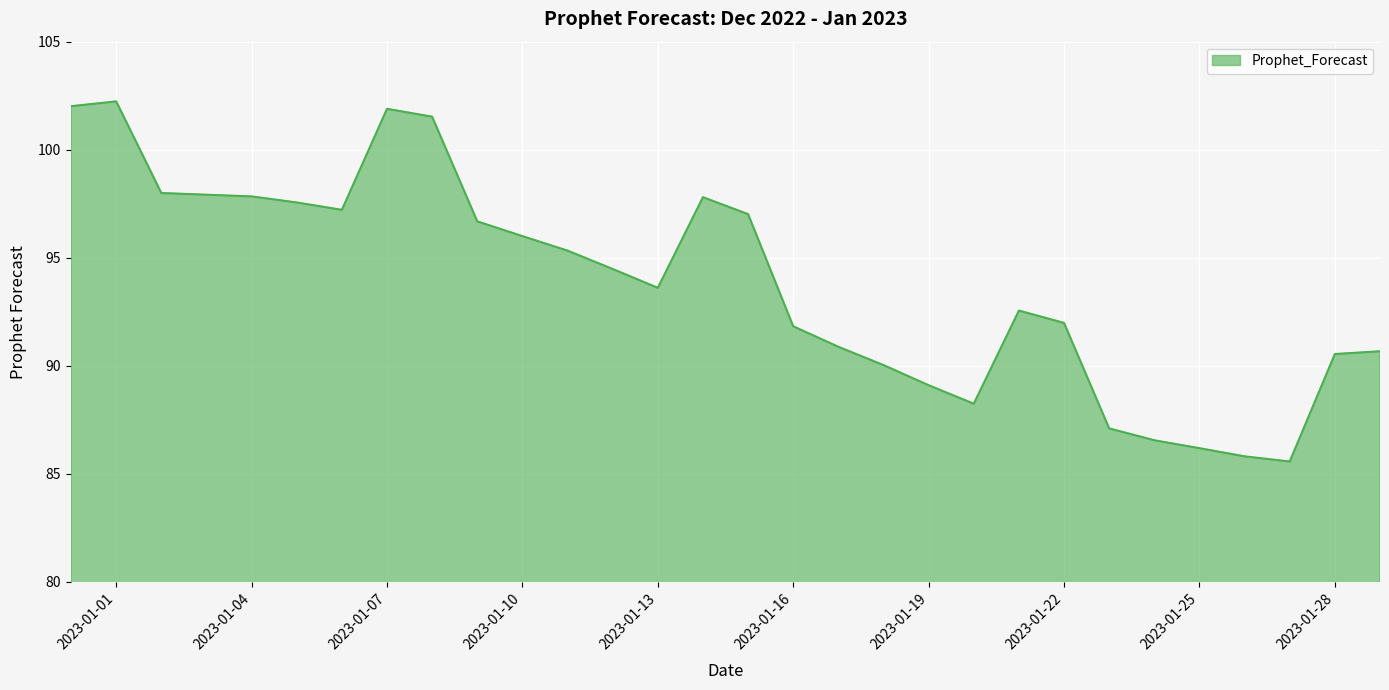

How many values are below 94?

15